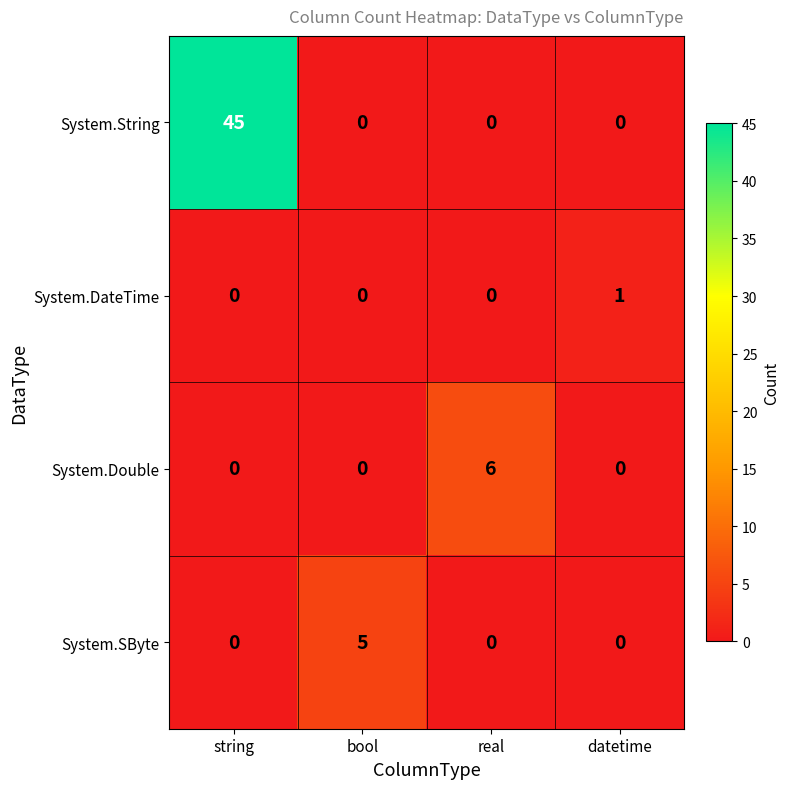

At how many categories does at least one series exceed 3?

3